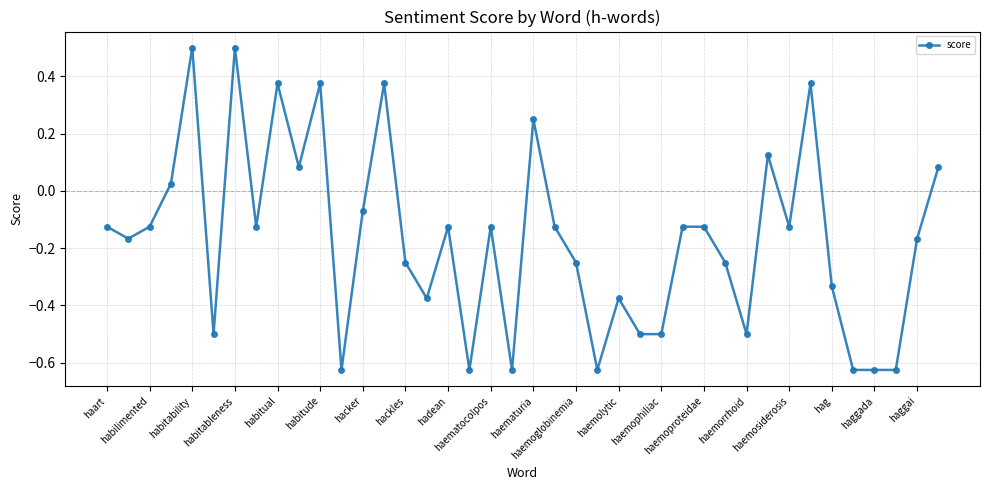

What is the difference between the maximum and minimum values?

1.1